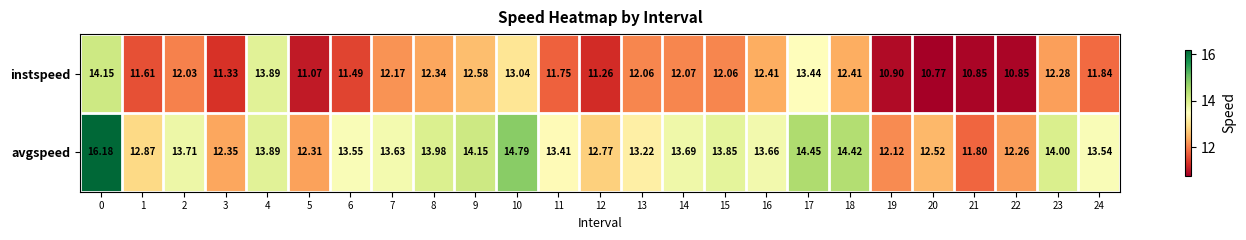

Which series has the largest total across all categories?

avgspeed